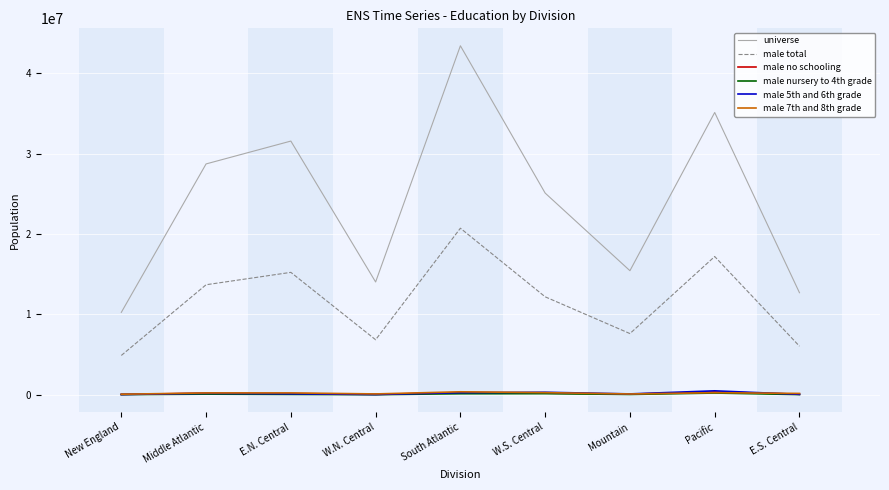

True or false: male total has a value of 2791573 at New England.

False